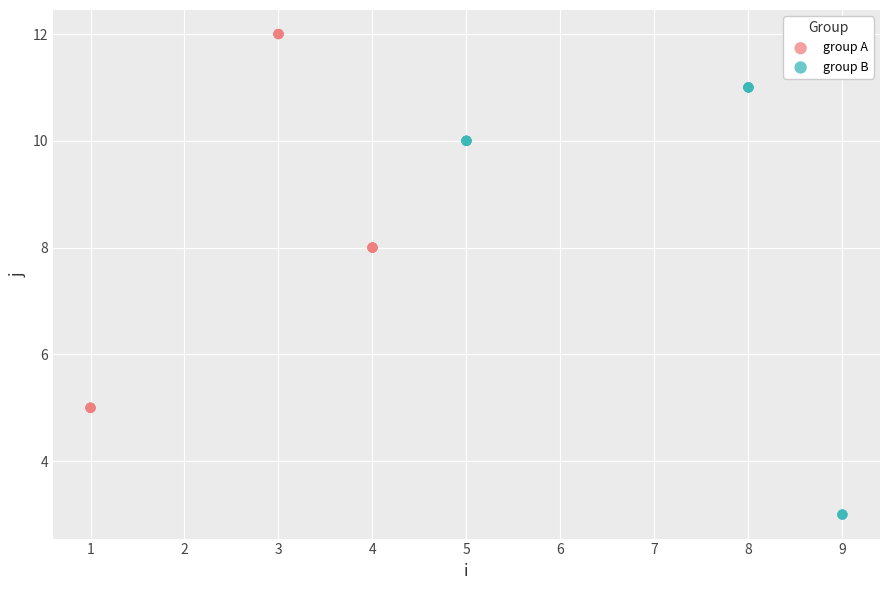

Which series contains the highest Y value?

group A